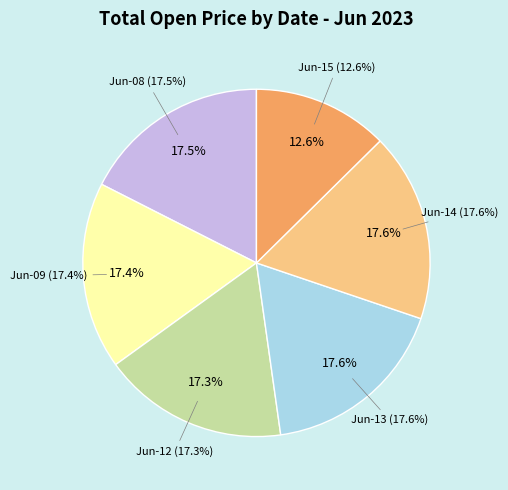

Which category has the biggest portion of the pie?

6-14